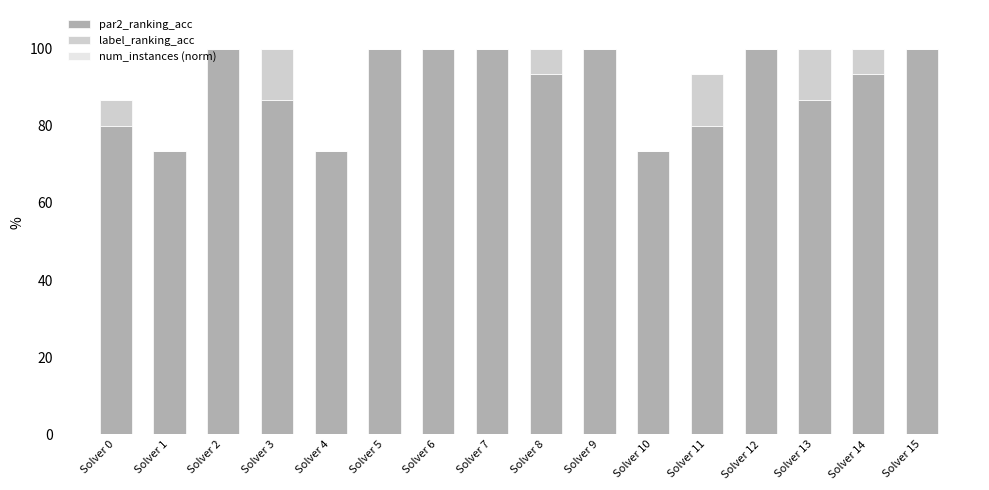

Is it true that par2_ranking_acc equals 150.1 at Solver 14?

False